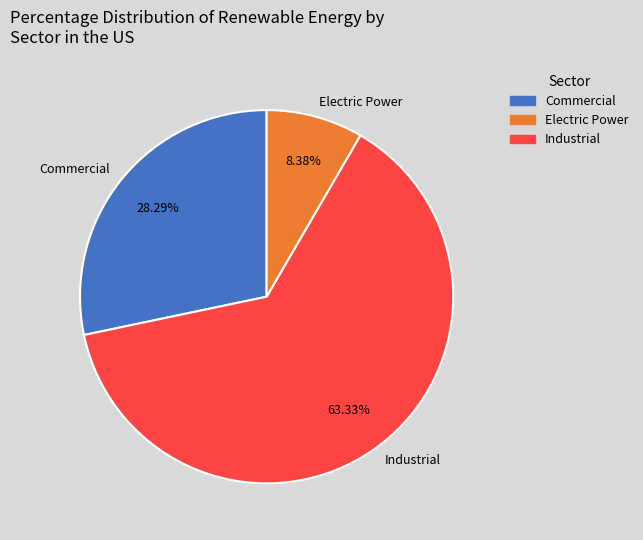

Which category has the smallest portion of the pie?

Electric Power